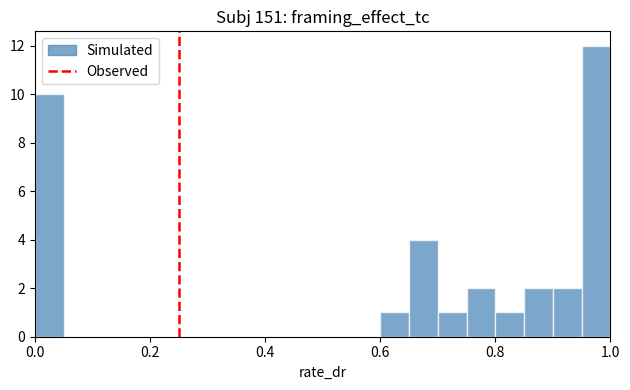

Read against the x-axis, roughly where is the centre of the tallest bar?

0.98